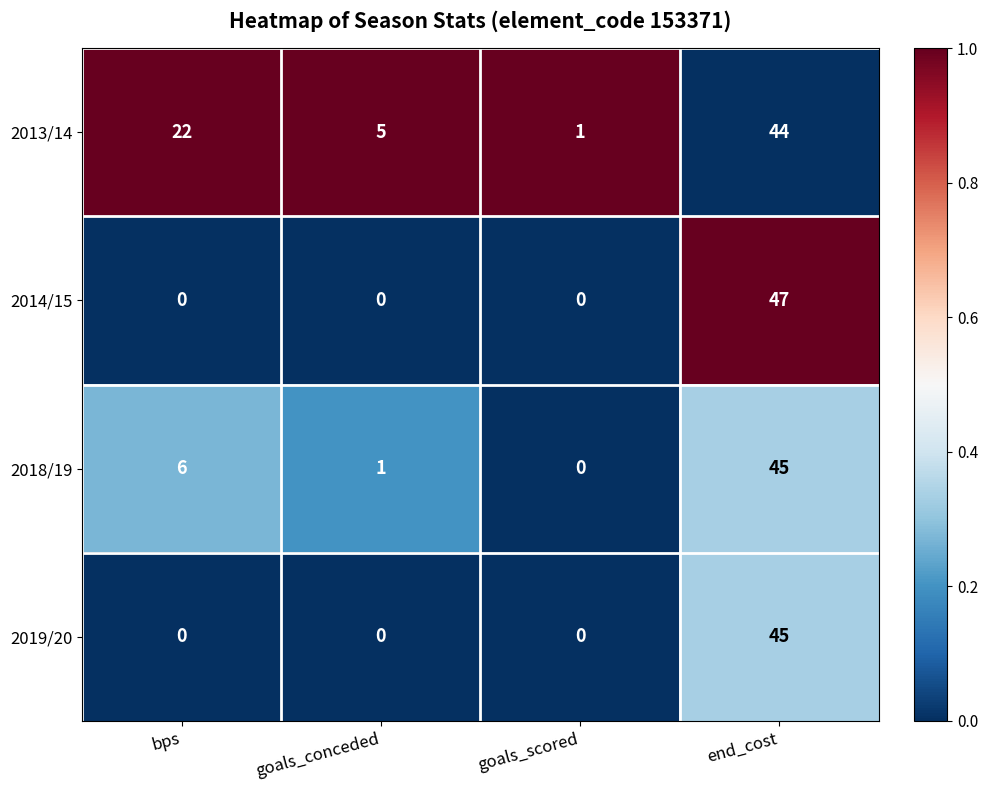

Reading right to left, transcribe all the data shown in this chart.

2013/14: 44	1	5	22
2014/15: 47	0	0	0
2018/19: 45	0	1	6
2019/20: 45	0	0	0